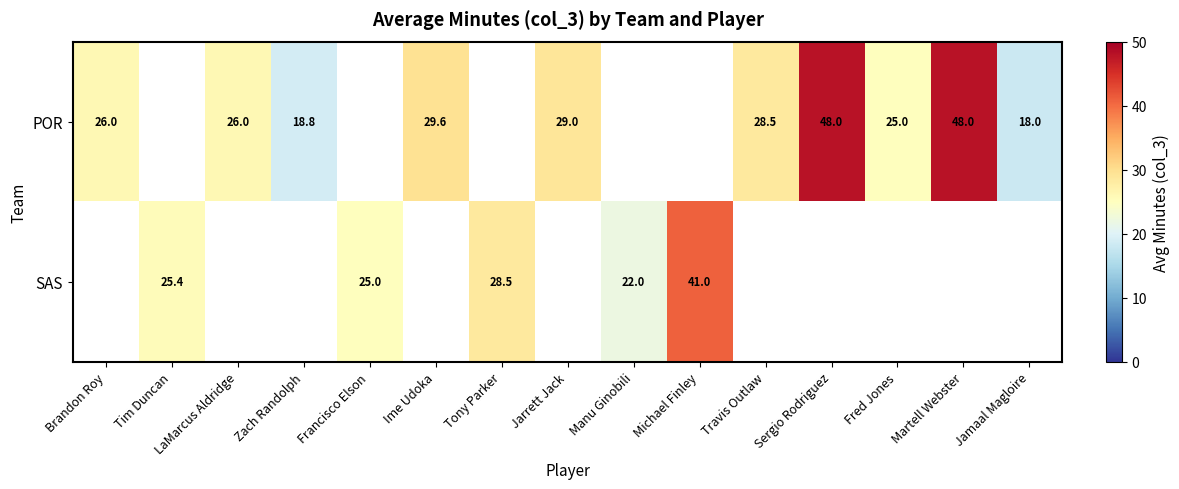

The SAS series shows 58.2 at Michael Finley. True or false?

False